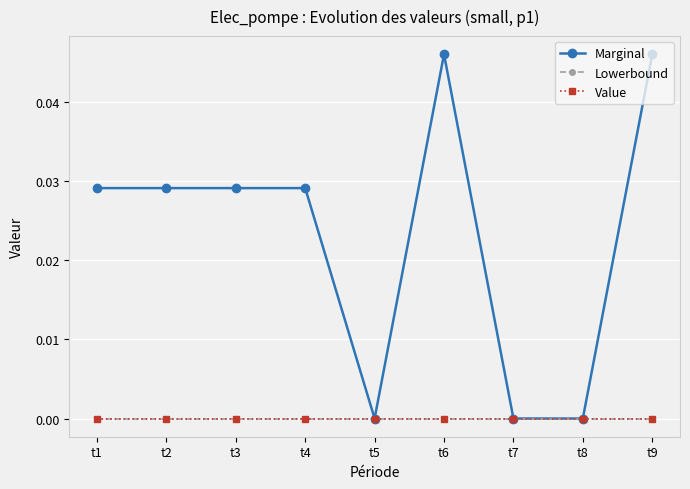

Which label corresponds to the largest value in the chart?

t6